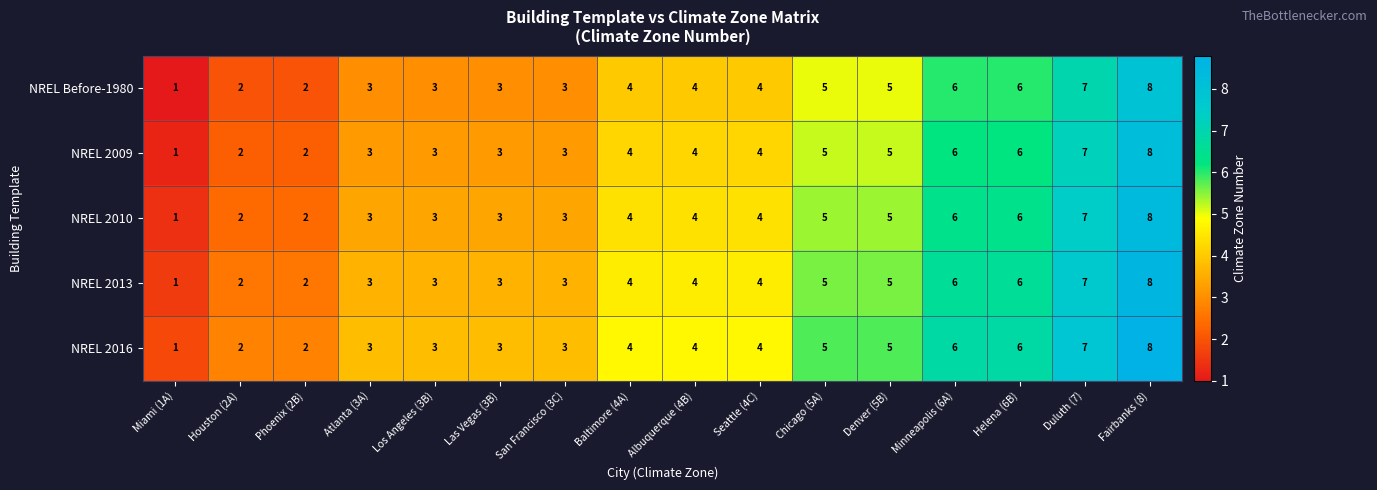

Which category has the lowest value across all series?

Miami (1A)